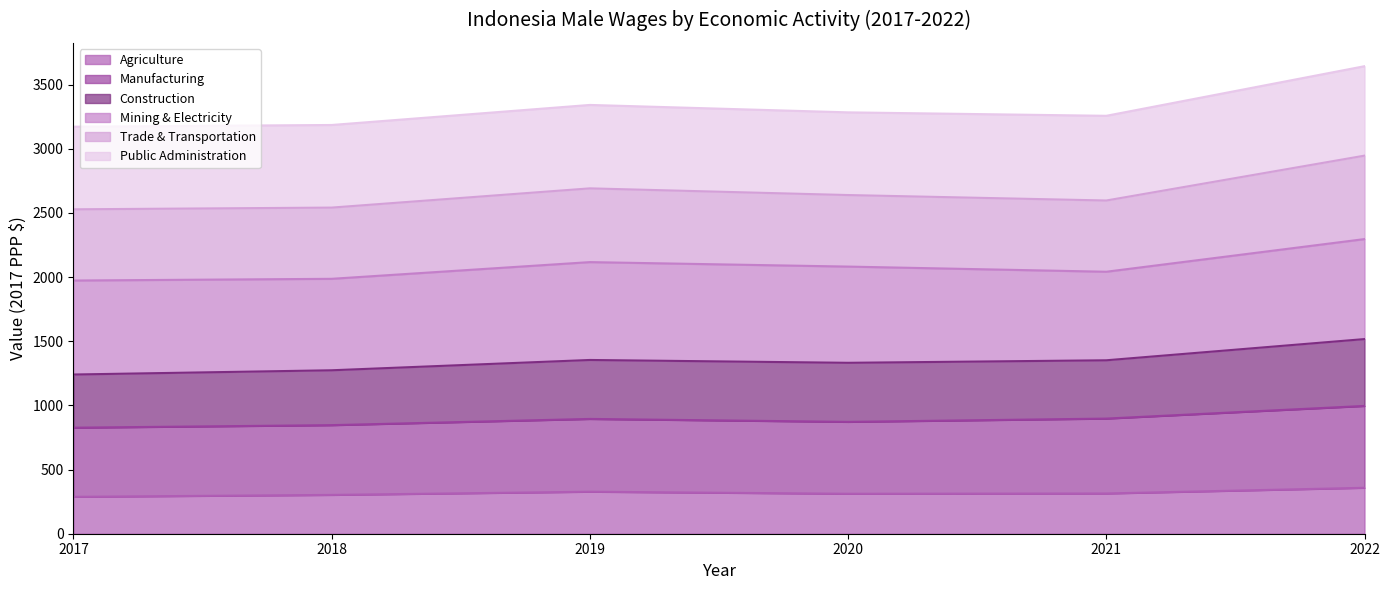

At which label does Construction reach its minimum?

2017